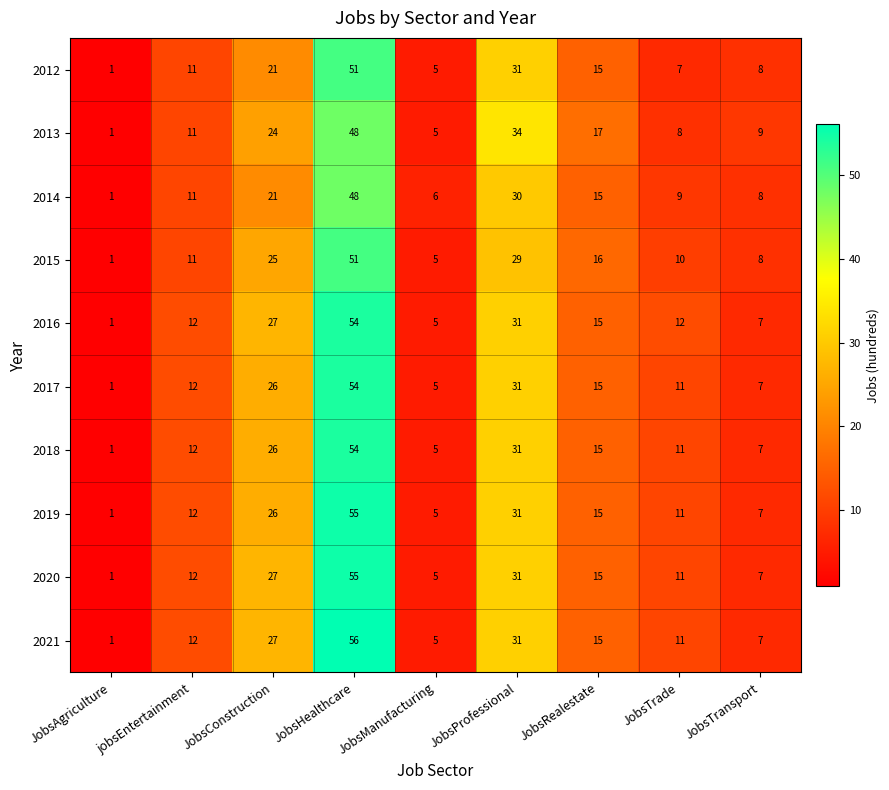

What is the sum of the 2015 values at JobsAgriculture and jobsEntertainment?

12